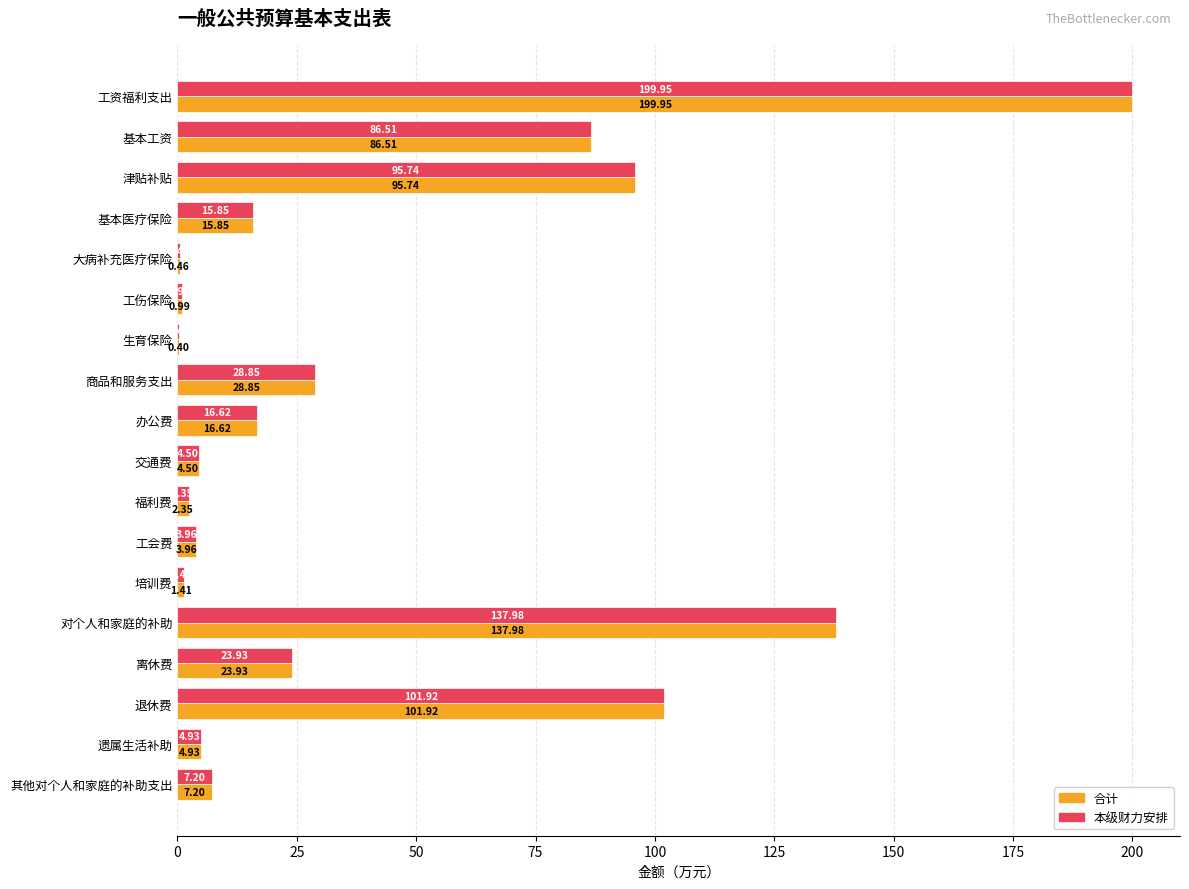

How many series are shown in this chart?

2